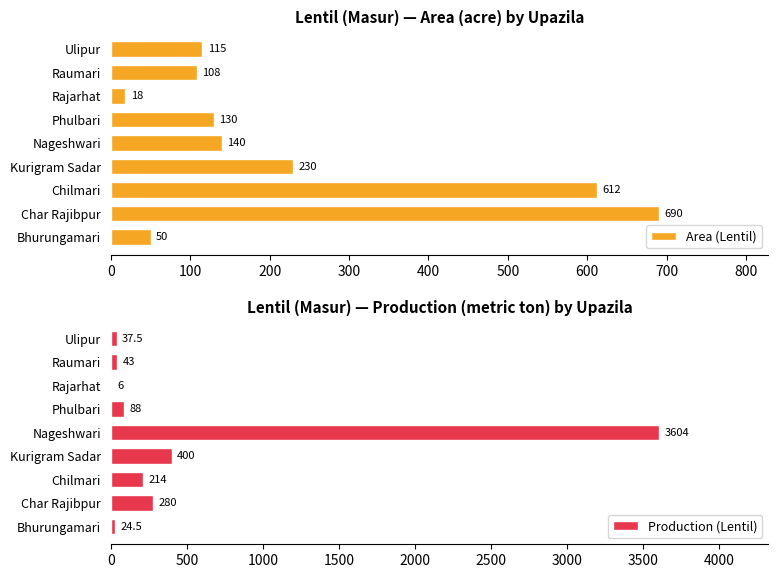

What is the difference between the second highest and minimum values in the Area (Lentil) series?

594